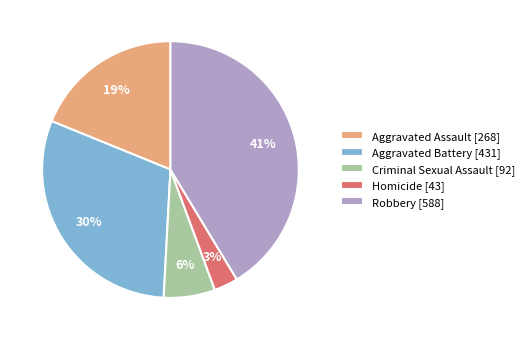

How many slices are in this pie chart?

5